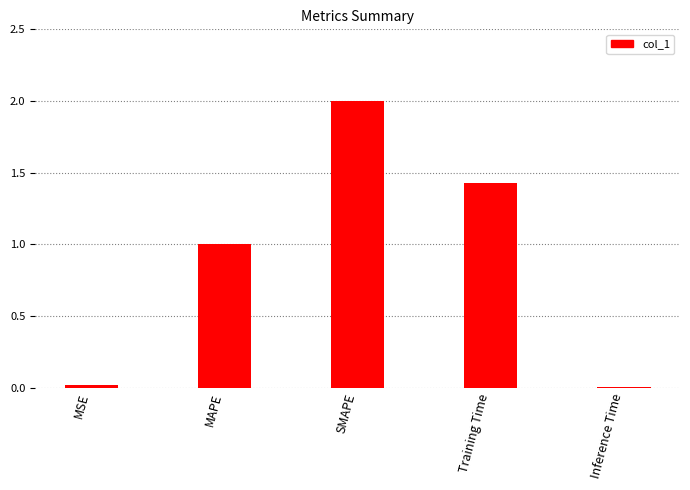

Read the value at MAPE.

1.0